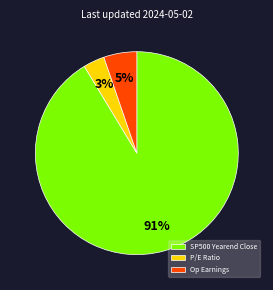

Between Op Earnings and P/E Ratio, which is larger?

Op Earnings